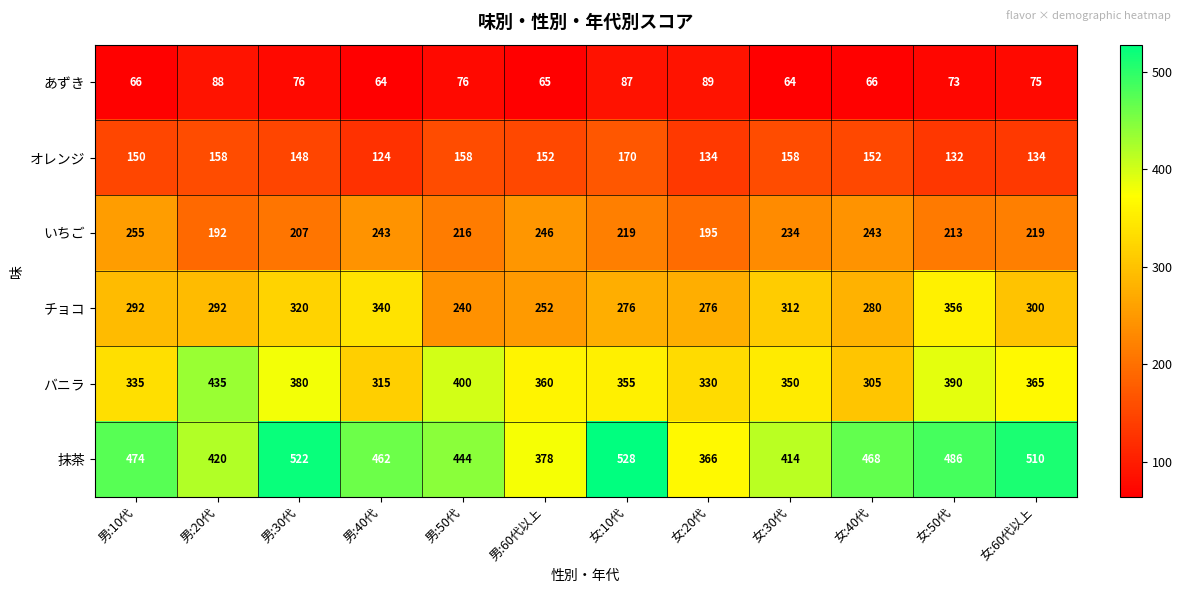

What is the smallest value displayed?

64